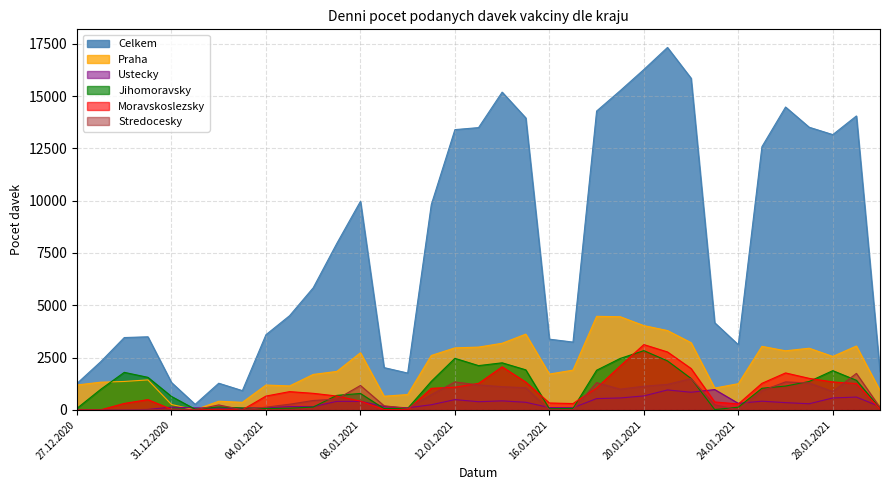

True or false: Celkem and Praha cross at least once.

False